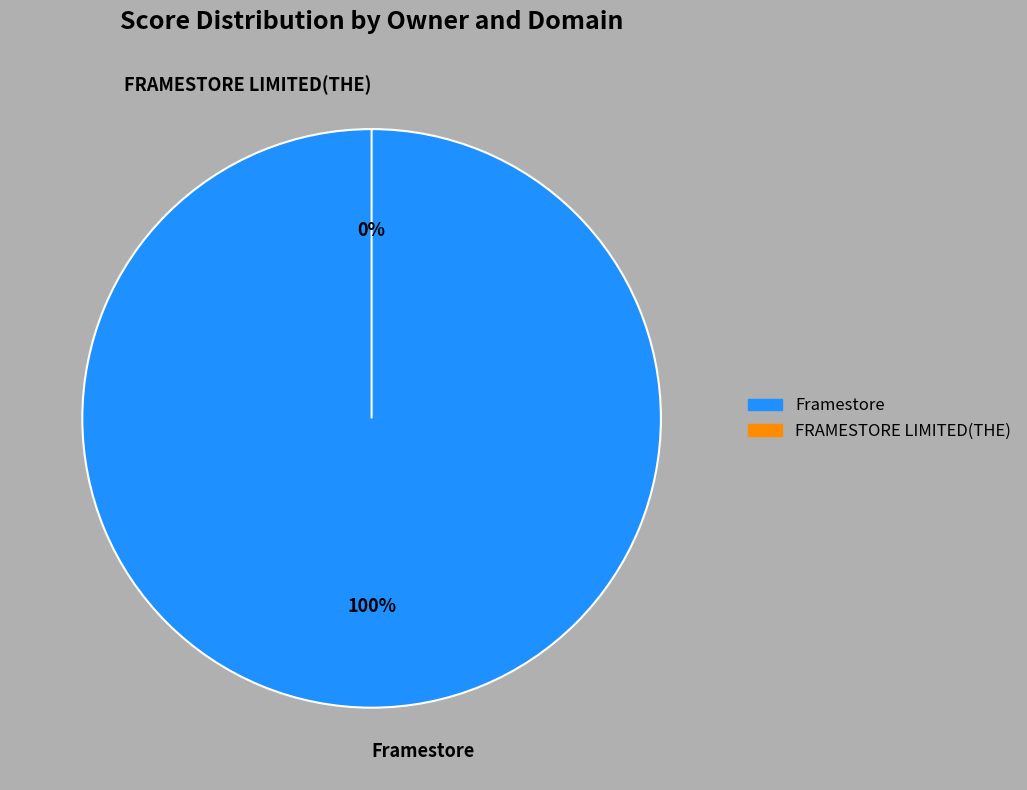

Which category has the biggest portion of the pie?

Framestore (*.framestore.com, 2020)